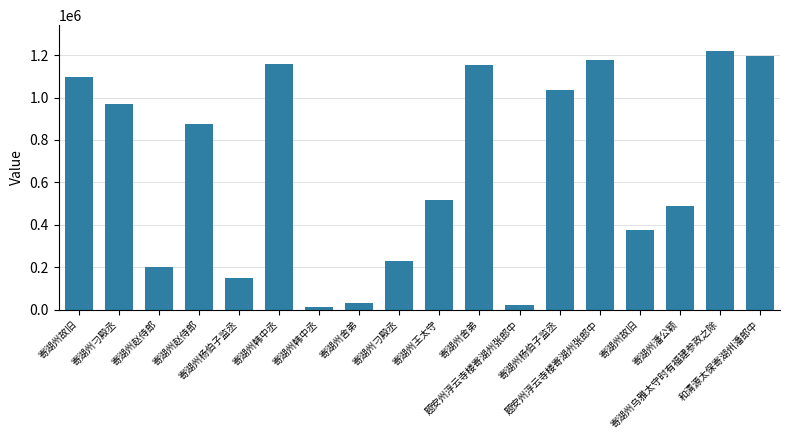

The value at 寄湖州乌雅太守时有福建参政之除 is 1218845. True or false?

True